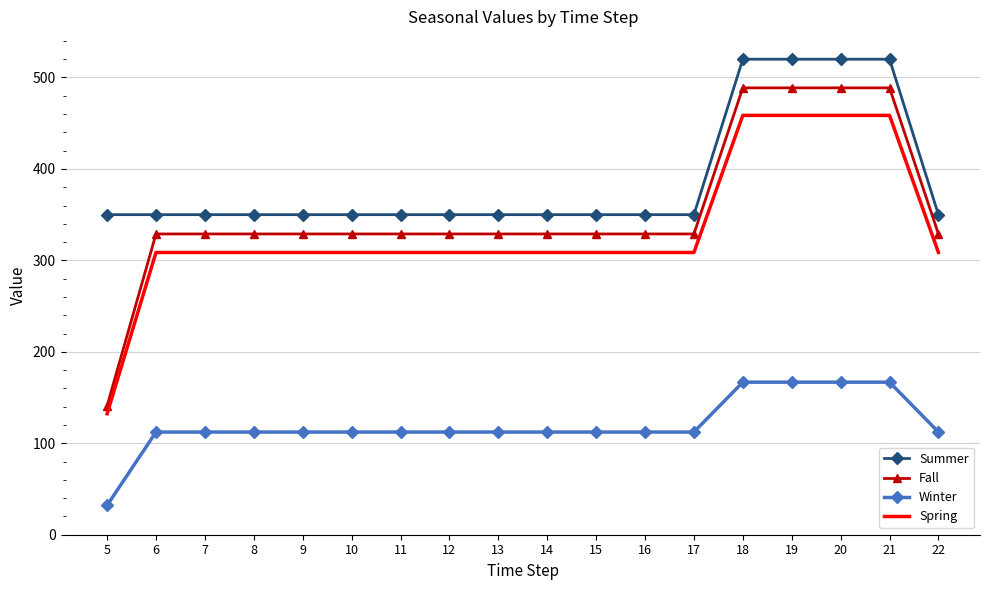

Is it true that Summer equals 350.0 at 14?

True